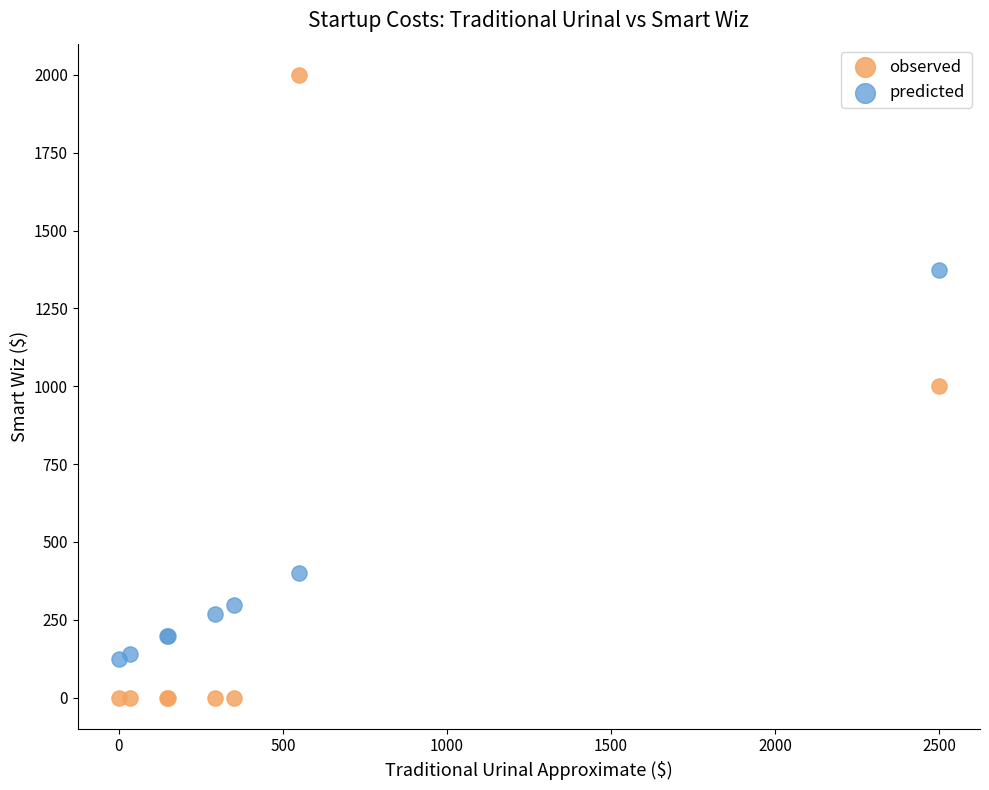

In the predicted series, what Y value is closest to 748?

398.6